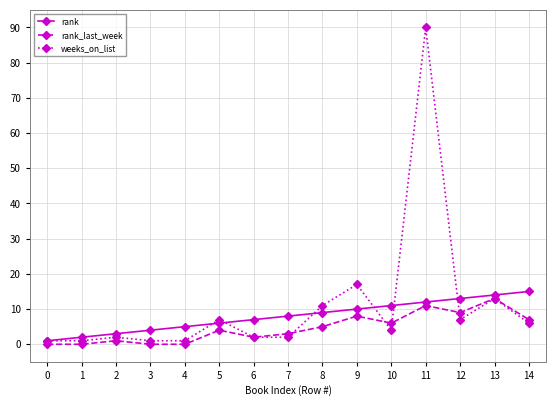

Which category has the highest value across all series?

11